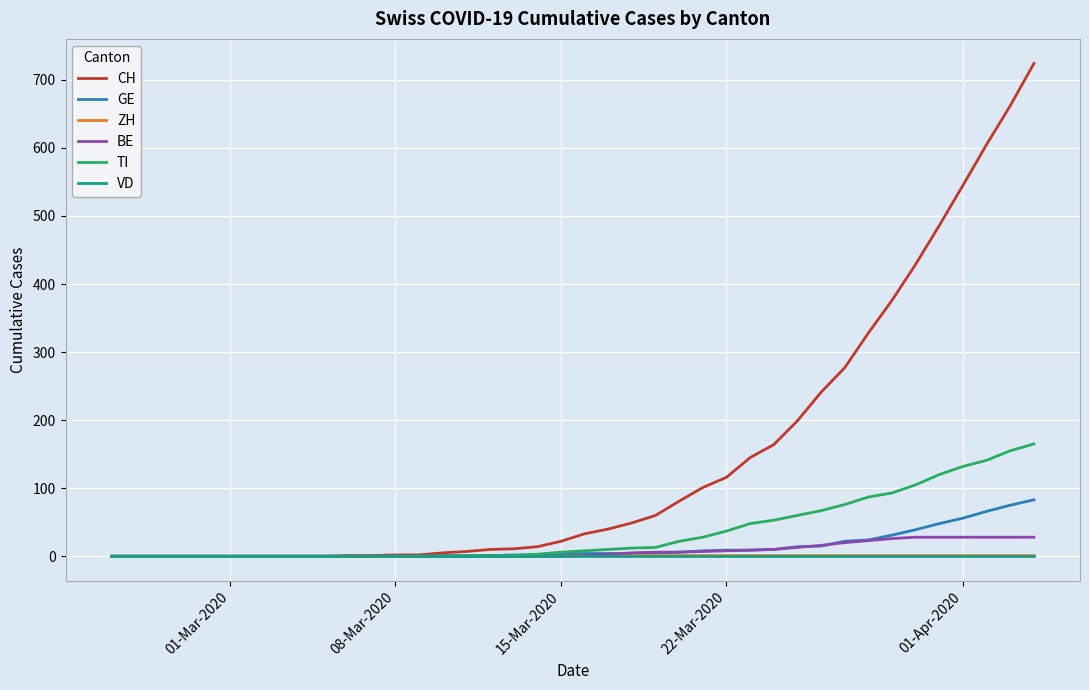

What is the average value of the TI series?

36